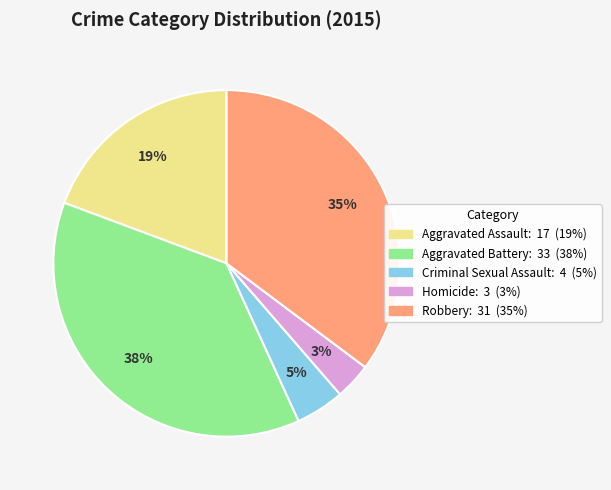

To the nearest percent, what is the difference between the Robbery and Homicide slice percentages?

32%